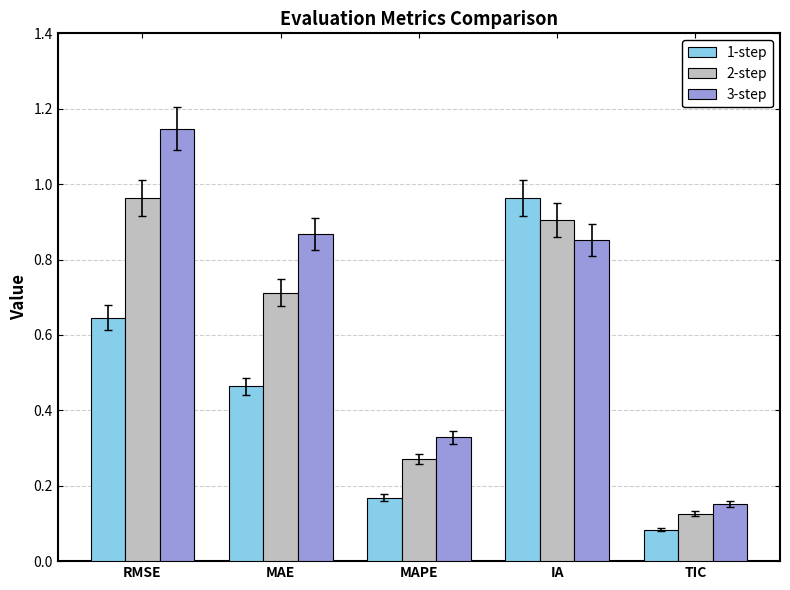

What is the sum of all 1-step values?

2.3